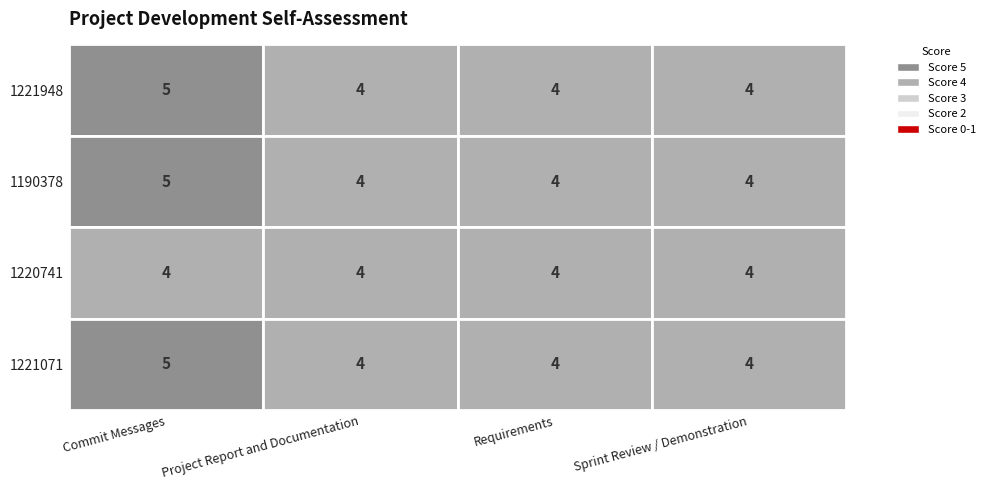

The value of 1221948 at Project Report and Documentation is 1. True or false?

False